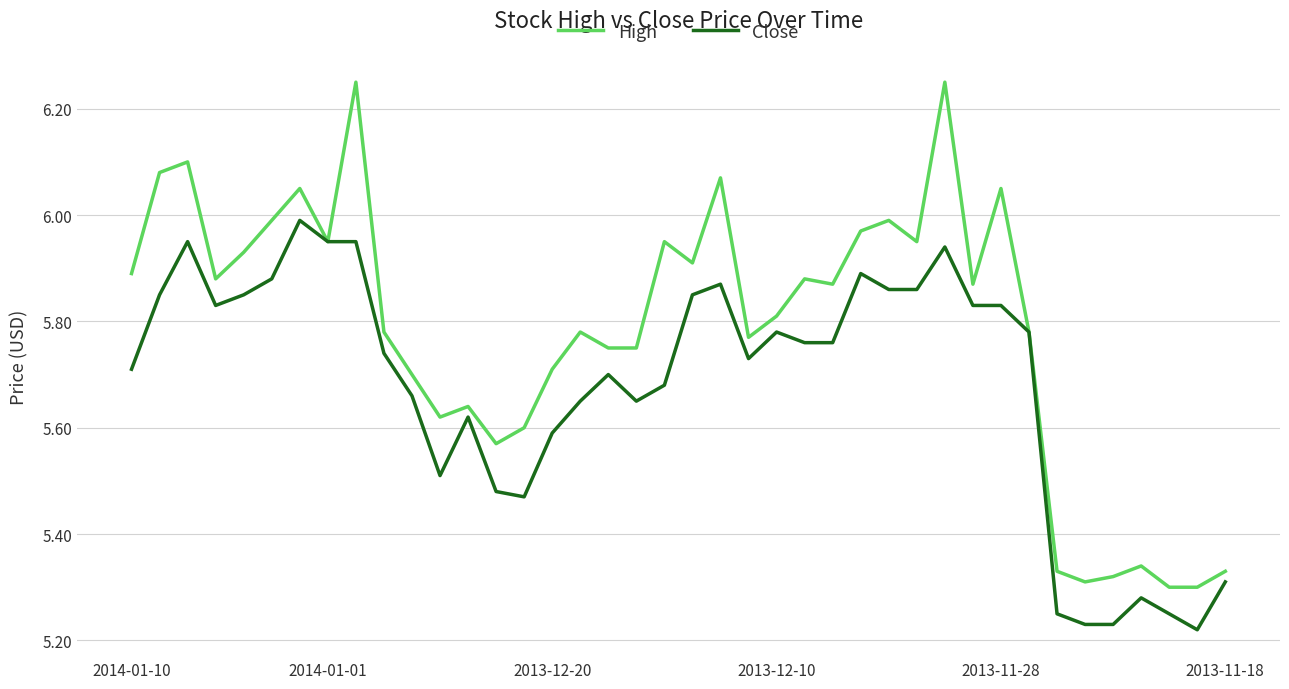

Rank the series by their maximum value, from lowest to highest.

Close, High